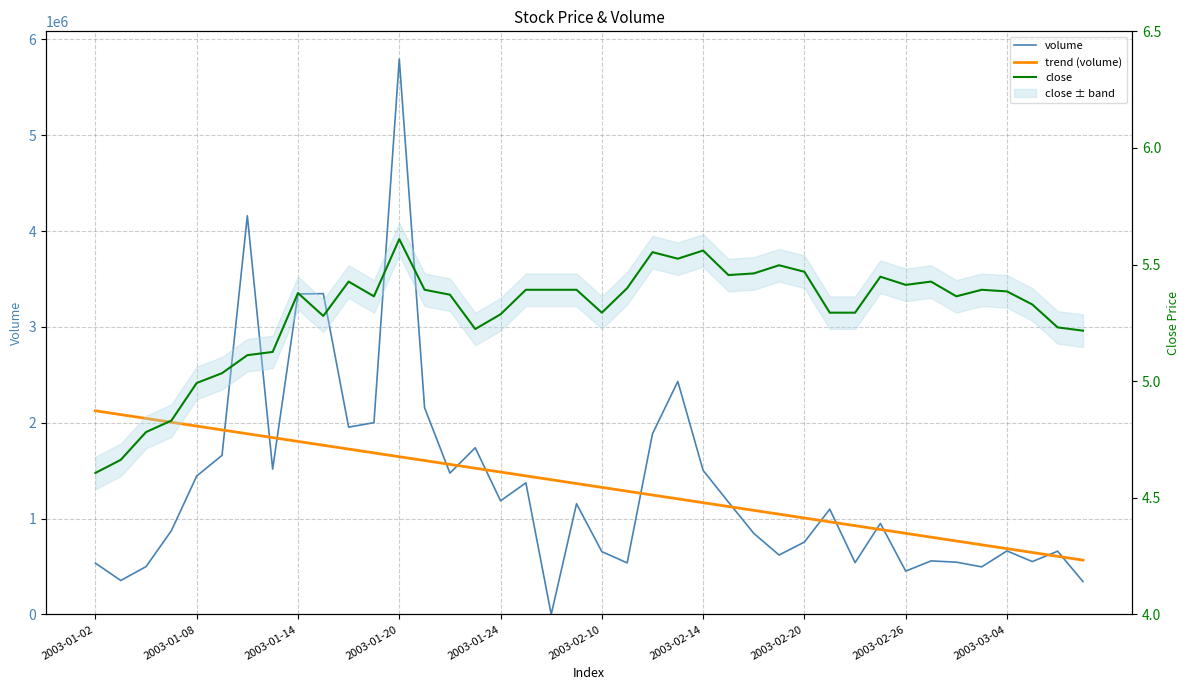

True or false: close has more than 0 points higher than both neighbors.

True